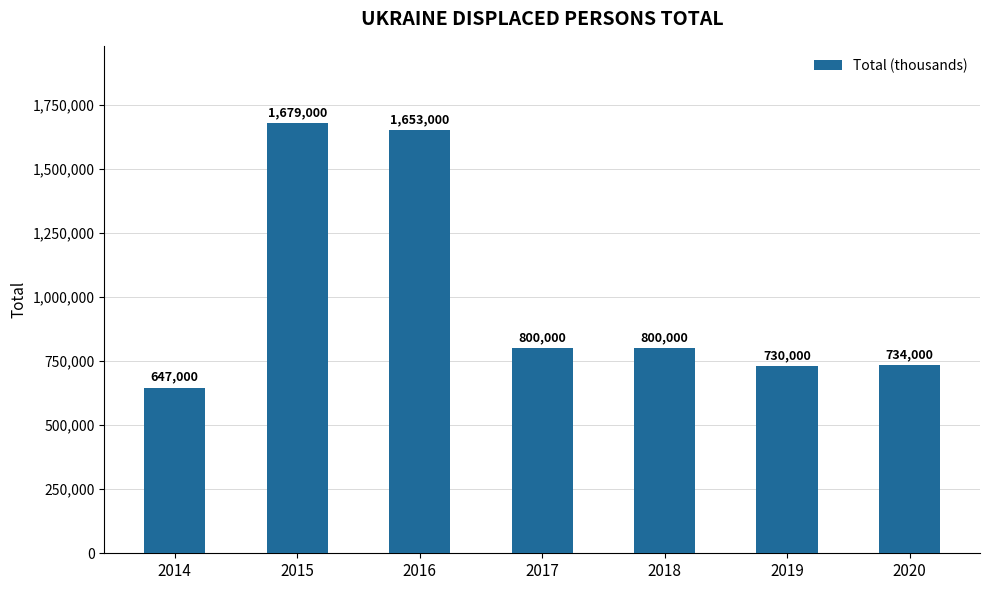

At which label does the data first exceed 800000?

2015